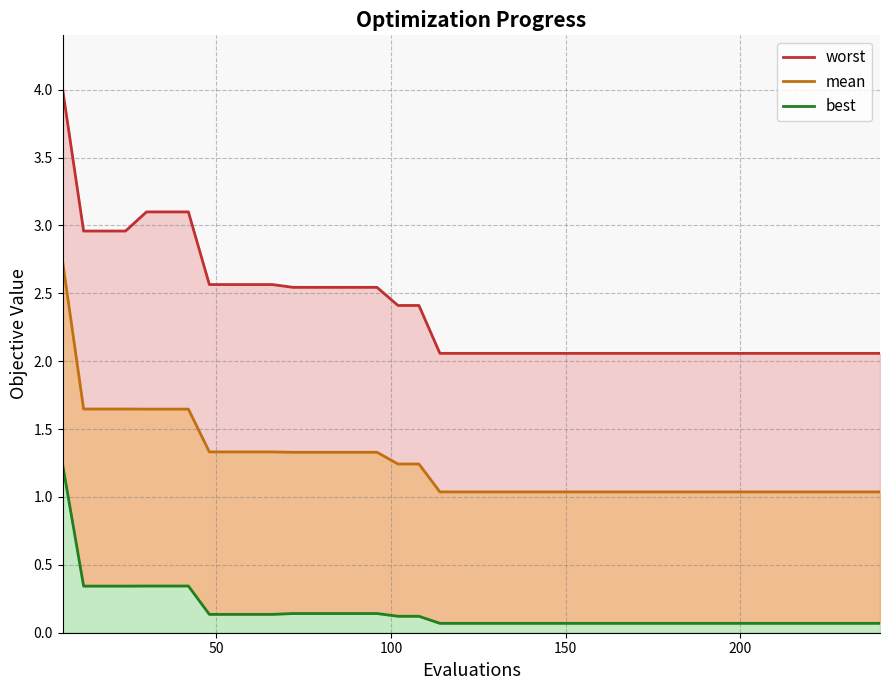

Reading right to left, transcribe all the data shown in this chart.

mean: 240=1.0	234=1.0	228=1.0	222=1.0	216=1.0	210=1.0	204=1.0	198=1.0	192=1.0	186=1.0	180=1.0	174=1.0	168=1.0	162=1.0	156=1.0	150=1.0	144=1.0	138=1.0	132=1.0	126=1.0	120=1.0	114=1.0	108=1.2	102=1.2	96=1.3	90=1.3	84=1.3	78=1.3	72=1.3	66=1.3	60=1.3	54=1.3	48=1.3	42=1.6	36=1.6	30=1.6	24=1.6	18=1.6	12=1.6	6=2.7
best: 240=0.1	234=0.1	228=0.1	222=0.1	216=0.1	210=0.1	204=0.1	198=0.1	192=0.1	186=0.1	180=0.1	174=0.1	168=0.1	162=0.1	156=0.1	150=0.1	144=0.1	138=0.1	132=0.1	126=0.1	120=0.1	114=0.1	108=0.1	102=0.1	96=0.1	90=0.1	84=0.1	78=0.1	72=0.1	66=0.1	60=0.1	54=0.1	48=0.1	42=0.3	36=0.3	30=0.3	24=0.3	18=0.3	12=0.3	6=1.2
worst: 240=2.1	234=2.1	228=2.1	222=2.1	216=2.1	210=2.1	204=2.1	198=2.1	192=2.1	186=2.1	180=2.1	174=2.1	168=2.1	162=2.1	156=2.1	150=2.1	144=2.1	138=2.1	132=2.1	126=2.1	120=2.1	114=2.1	108=2.4	102=2.4	96=2.5	90=2.5	84=2.5	78=2.5	72=2.5	66=2.6	60=2.6	54=2.6	48=2.6	42=3.1	36=3.1	30=3.1	24=3.0	18=3.0	12=3.0	6=4.0